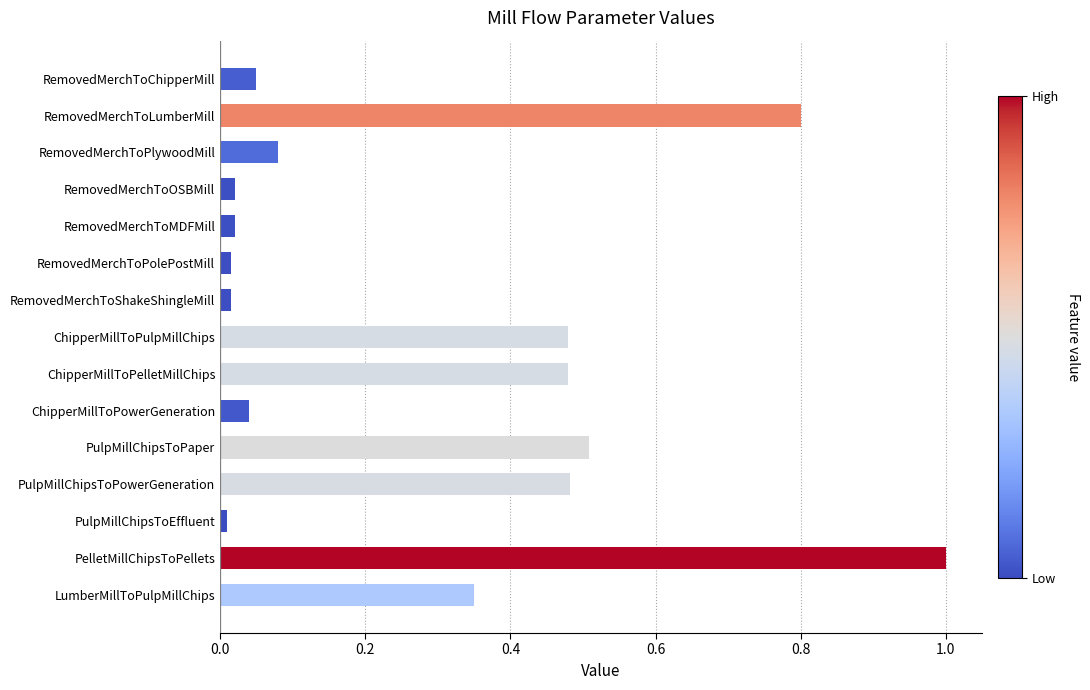

The value at PulpMillChipsToPaper is 0.5. True or false?

True